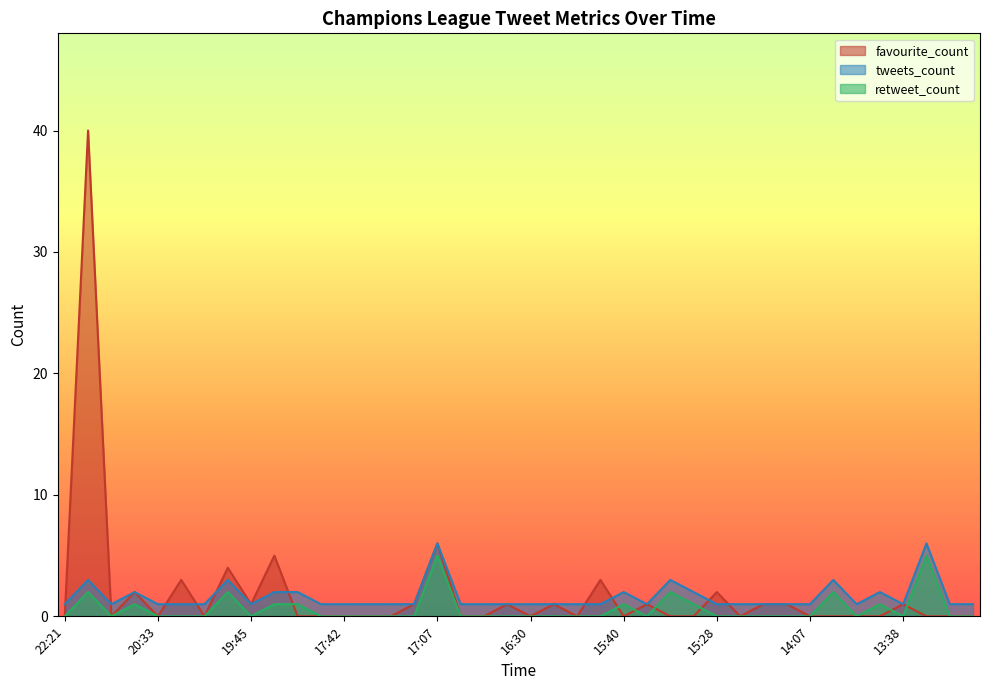

How many lines are shown in the chart?

3